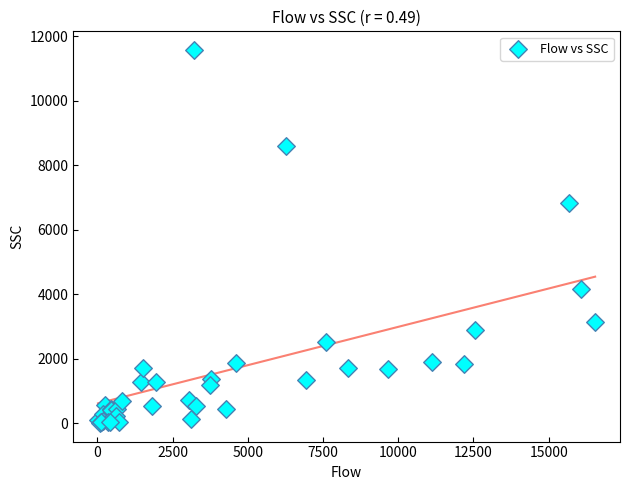

What Y value in the scatter plot is closest to 5792?

6835